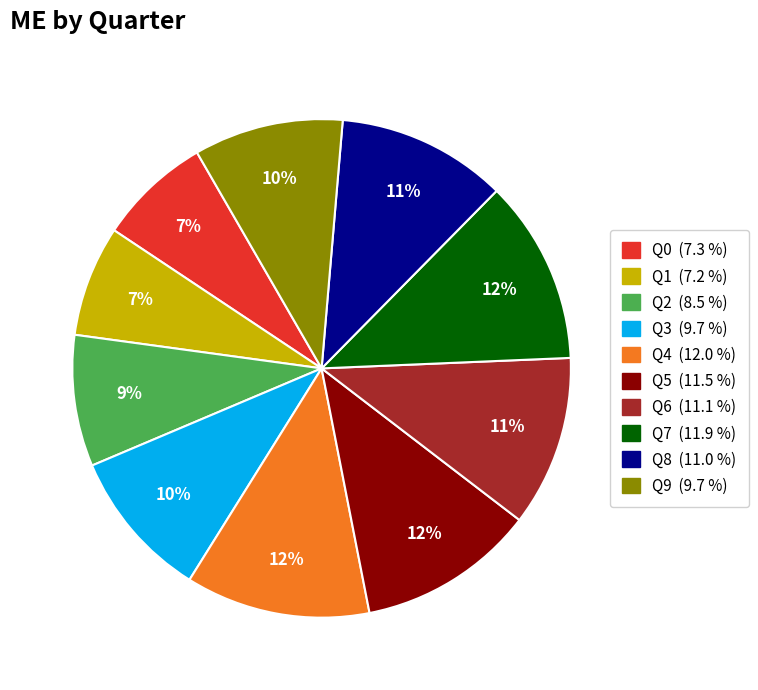

To the nearest percent, what portion does Q4 represent?

12%